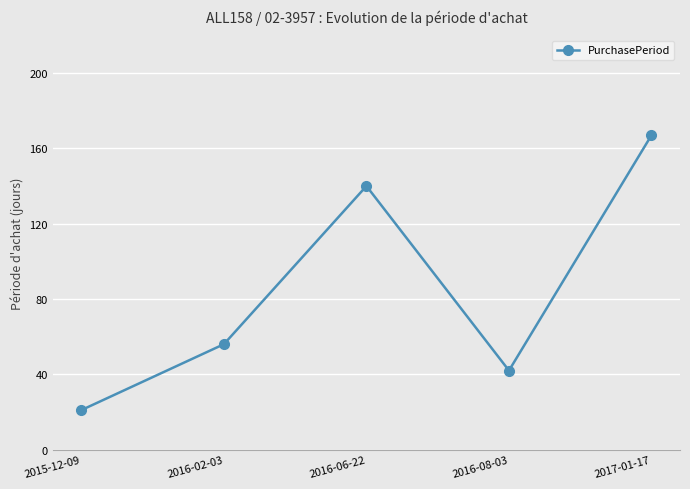

Between 2016-08-03 and 2015-12-09, which is larger?

2016-08-03